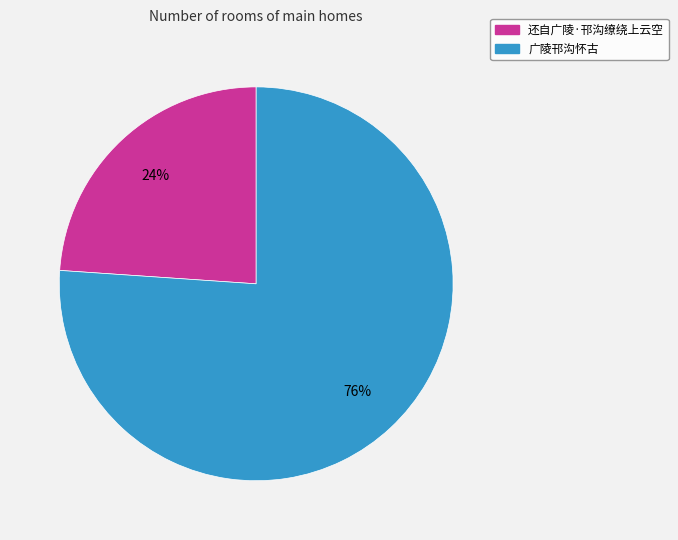

Which category has the smallest portion of the pie?

还自广陵·邗沟缭绕上云空